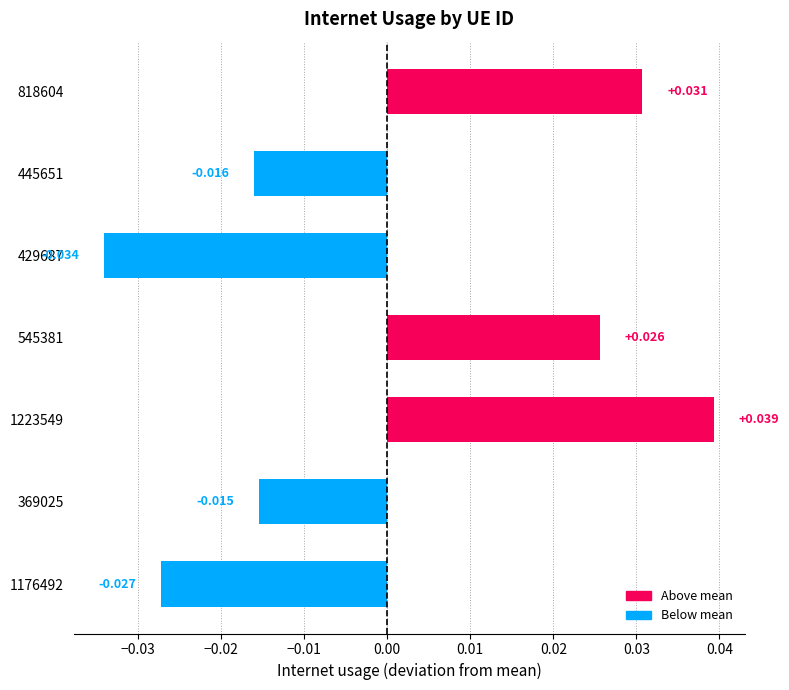

How many series are shown in this chart?

1